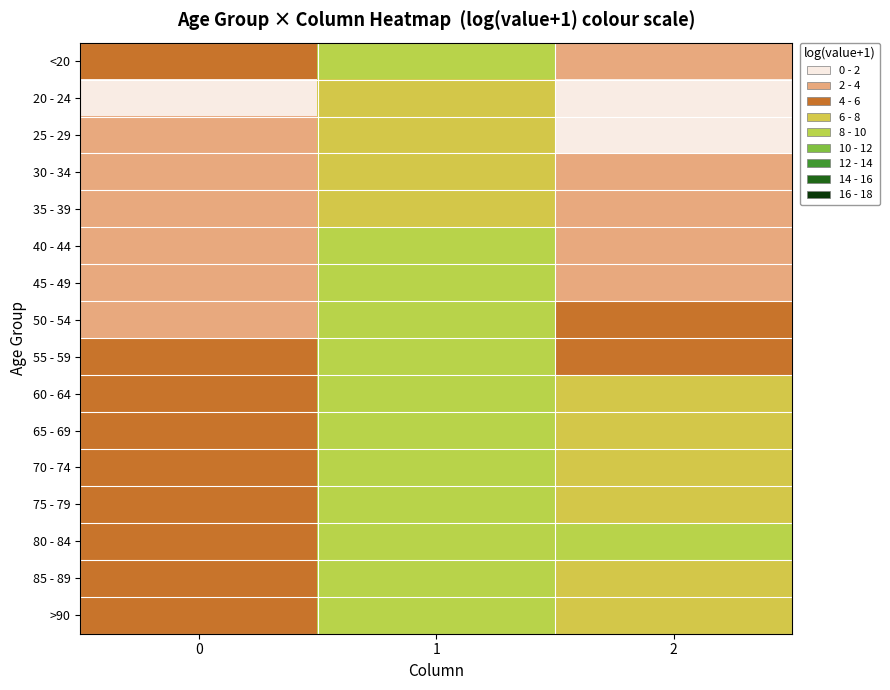

Reading right to left, list all the values displayed in this chart.

<20: 2=2.9	1=8.4	0=4.4
20 - 24: 2=1.6	1=7.1	0=1.8
25 - 29: 2=1.4	1=7.6	0=2.7
30 - 34: 2=2.9	1=7.9	0=3.3
35 - 39: 2=2.9	1=7.9	0=2.9
40 - 44: 2=3.2	1=8.0	0=3.0
45 - 49: 2=3.9	1=8.4	0=3.2
50 - 54: 2=4.8	1=8.8	0=3.7
55 - 59: 2=5.4	1=9.0	0=4.1
60 - 64: 2=6.1	1=9.1	0=4.4
65 - 69: 2=6.7	1=9.2	0=4.9
70 - 74: 2=7.4	1=9.4	0=5.0
75 - 79: 2=8.0	1=9.4	0=5.4
80 - 84: 2=8.1	1=9.3	0=5.3
85 - 89: 2=7.8	1=8.9	0=5.3
>90: 2=7.1	1=8.2	0=4.5